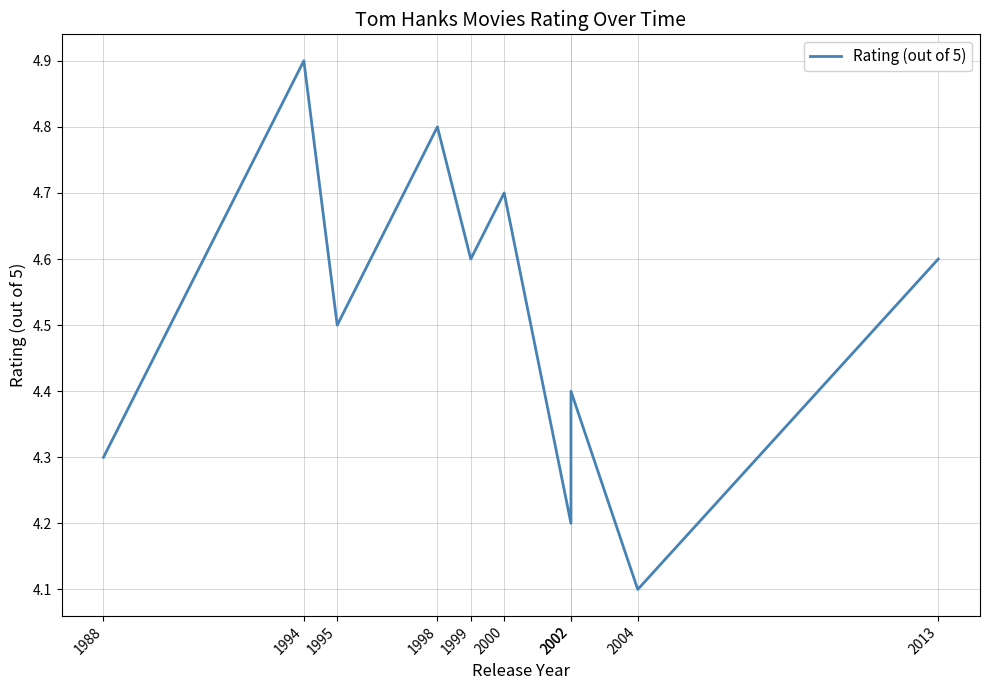

What is the sum of all values?

45.1